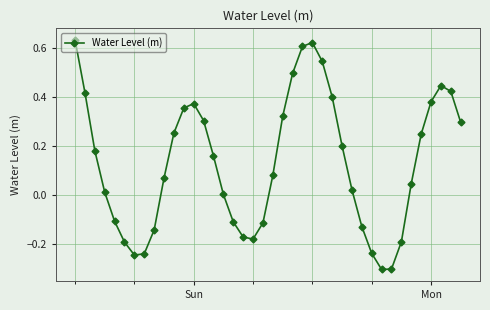

How many points are lower than both their immediate neighbors (excluding endpoints)?

3